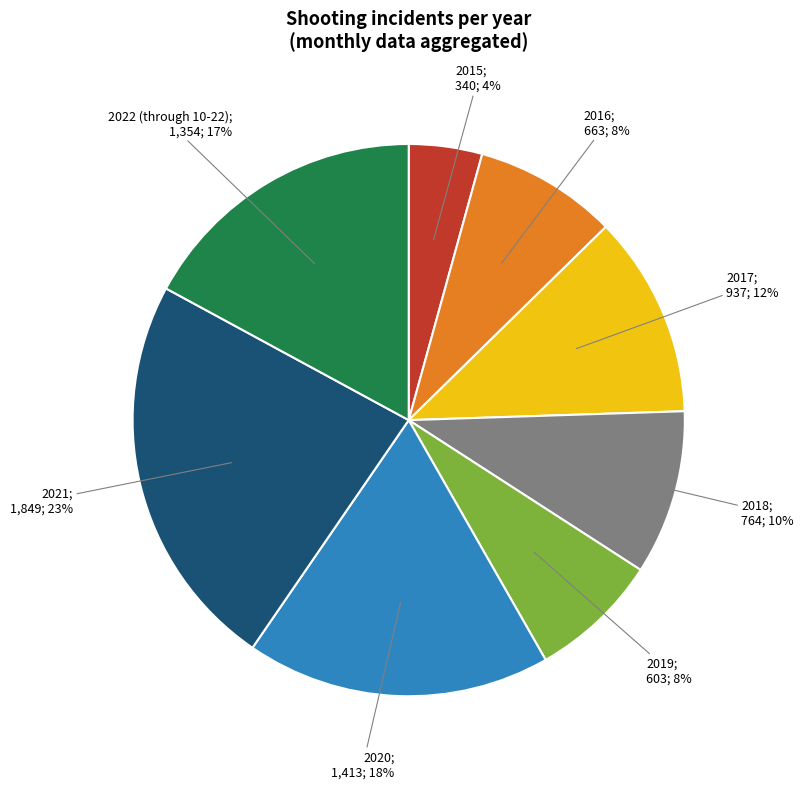

Is there any slice that represents more than half of the pie?

No